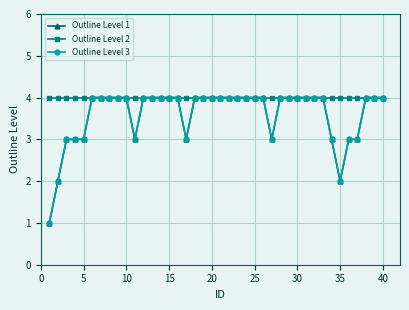

Does the chart have visible grid lines?

Yes